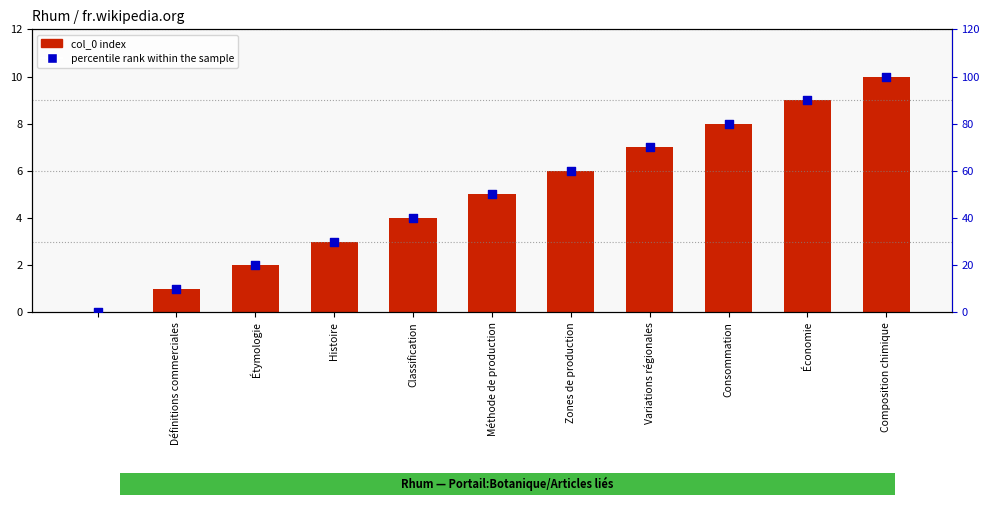

Which series has the widest spread of Y values?

percentile rank within the sample